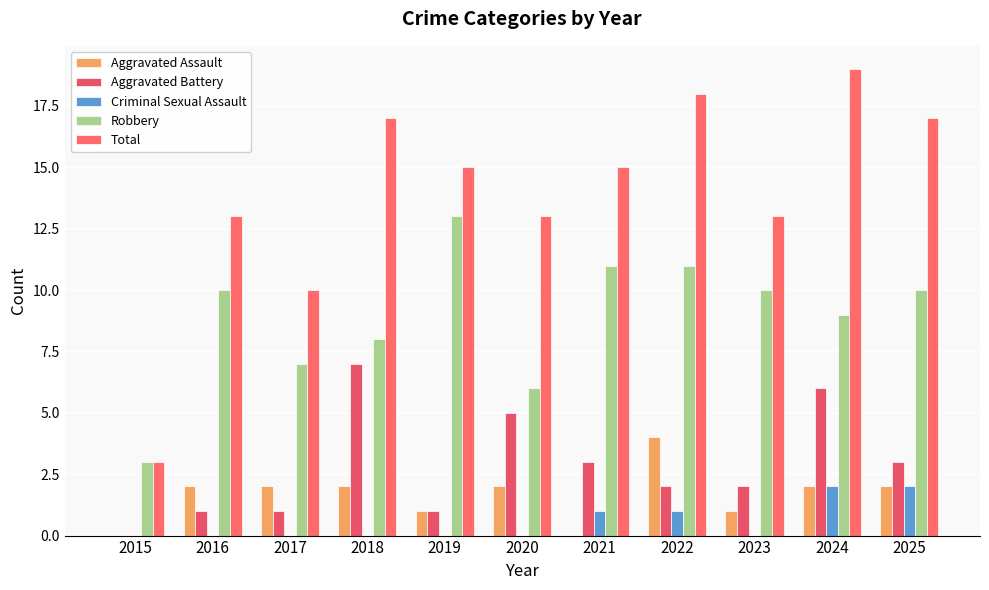

What value does the Aggravated Battery series have at 2021?

3